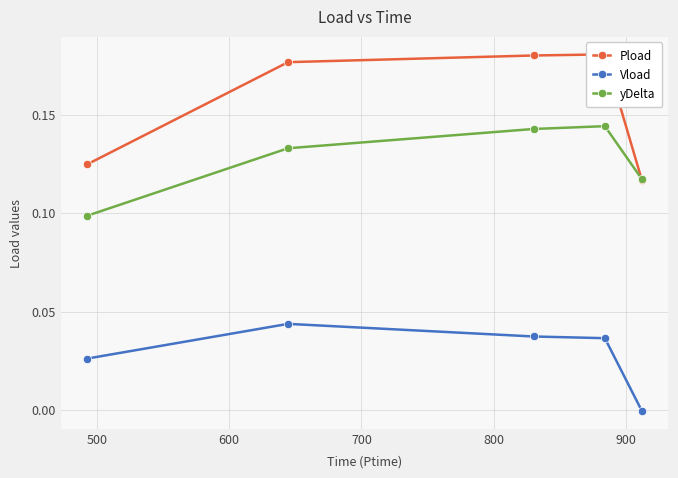

True or false: yDelta and Vload intersect in this chart.

False